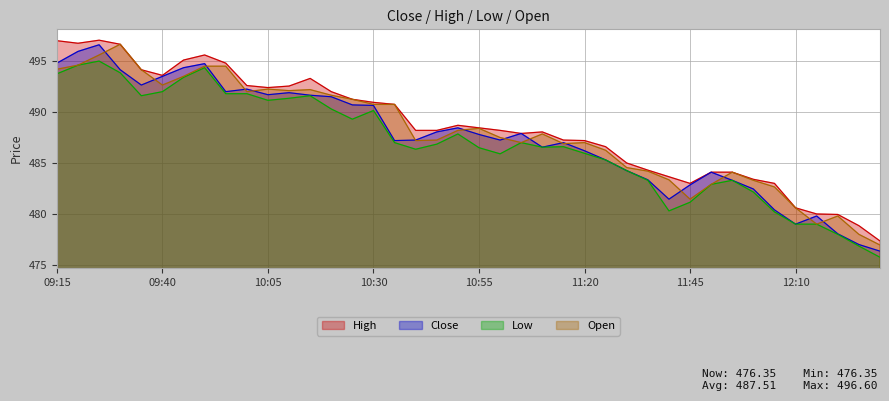

Which series has the largest range (max minus min)?

Close